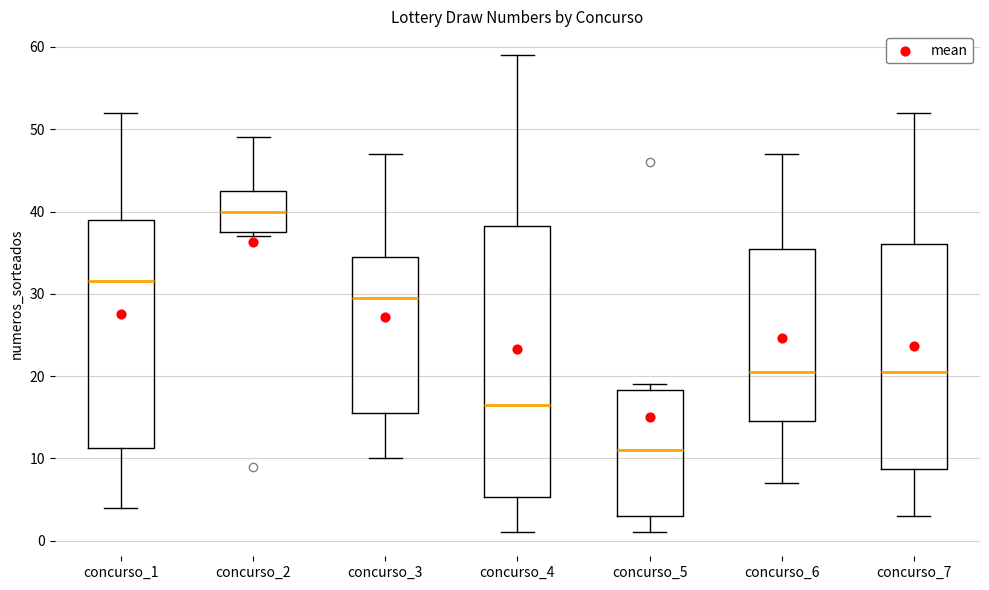

Where does the median line of the box for concurso_1 sit on the y-axis? The values are not printed on the chart, so give them approximately, as read against the axis.

32